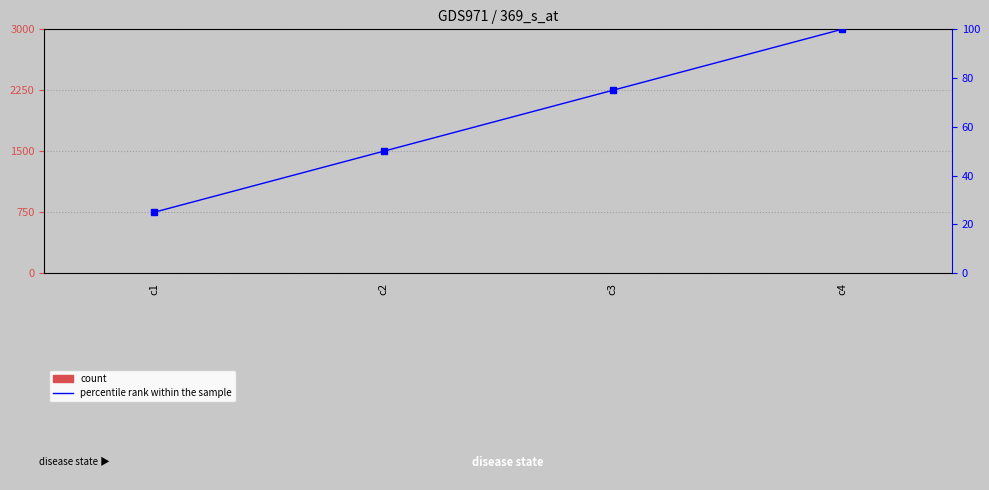

How many values in the count series exceed 3?

1